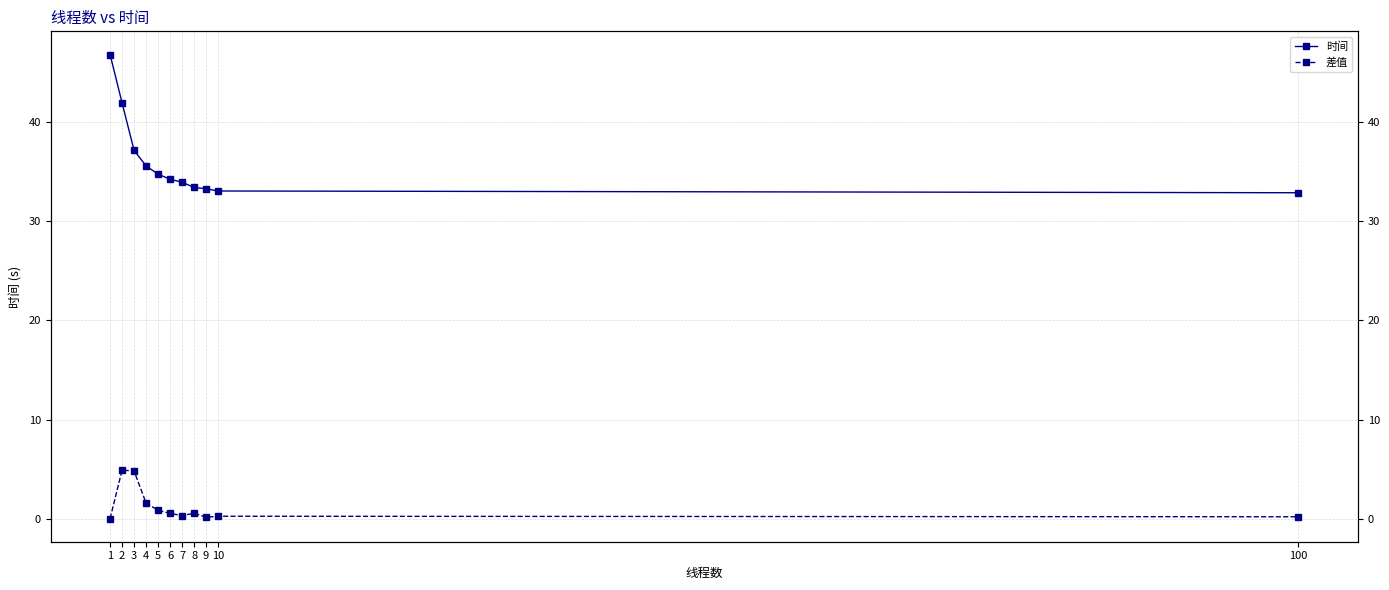

True or false: 差值 and 时间 cross at least once.

False